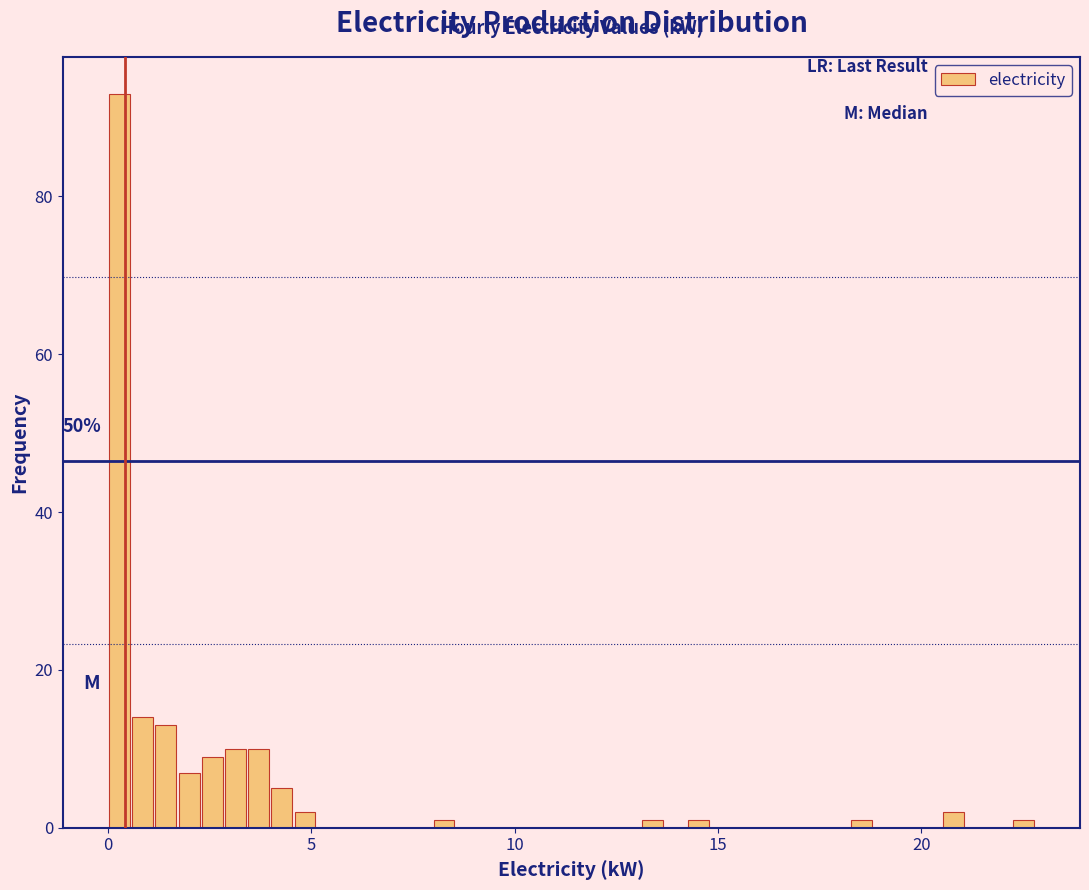

Around what value on the x-axis is the tallest bar? Give the approximate position of its centre, as read against the axis.

0.5